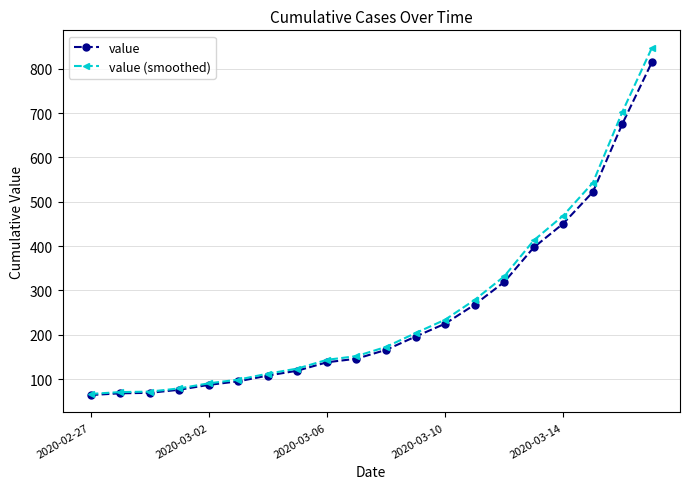

What is the maximum value shown in the chart?

847.6